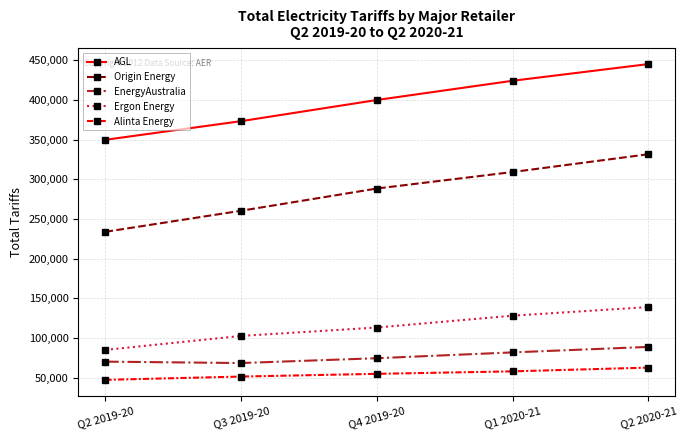

What value does the Alinta Energy series have at Q3 2019-20?

51558